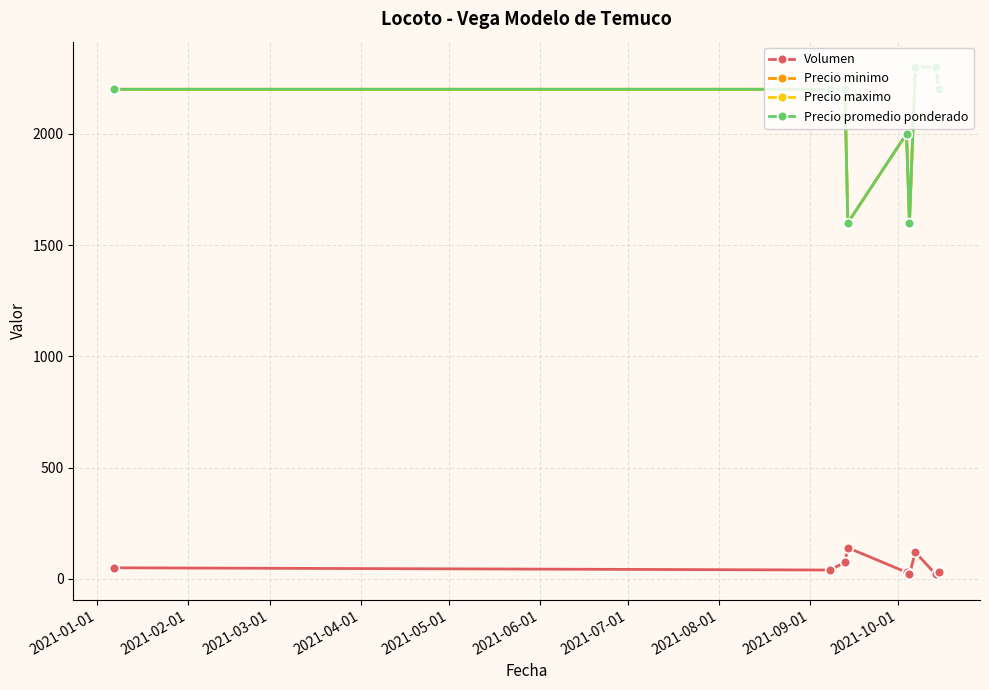

Is this an area chart (filled region under the line)?

No